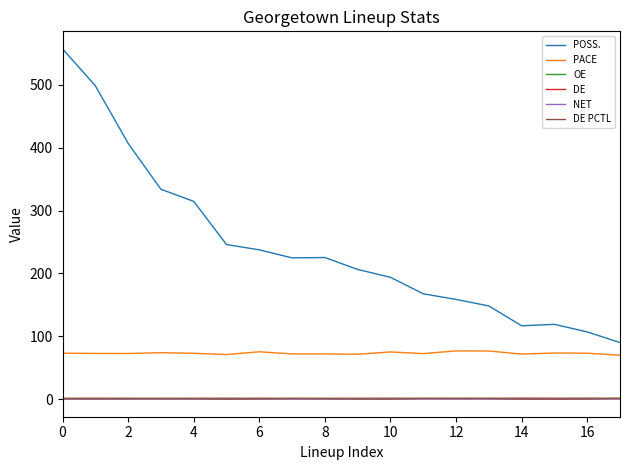

True or false: POSS. and PACE cross at least once.

False